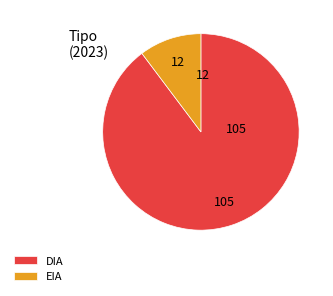

Between EIA and DIA, which is larger?

DIA